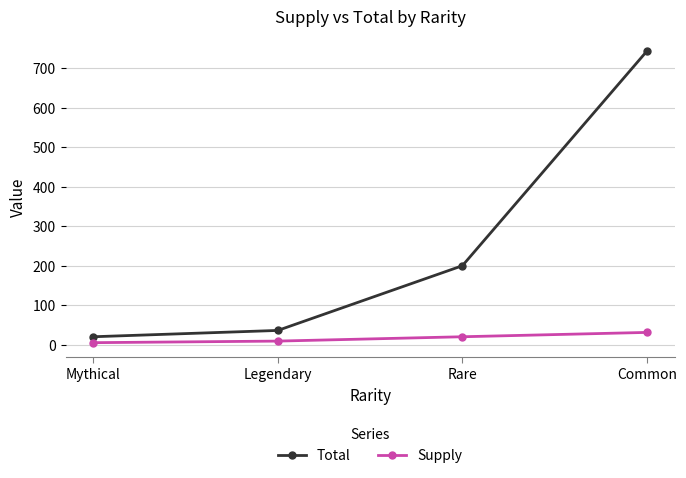

Reading right to left, extract all data points from this chart.

Total: 744	200	36	20
Supply: 31	20	9	5